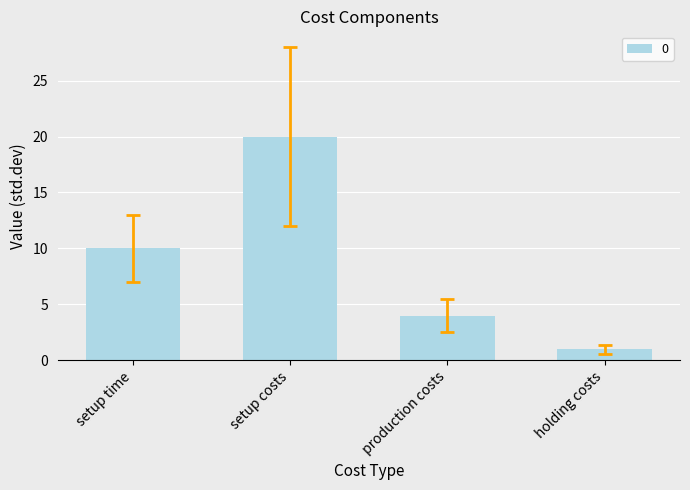

Reading right to left, what are all the values shown in this chart?

1	4	20	10